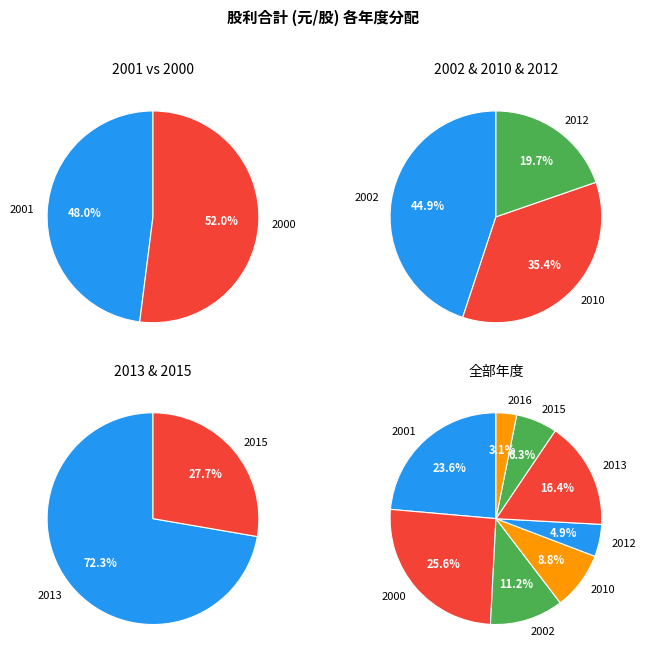

To the nearest percent, what is the difference between the largest and smallest slice percentages?

22%